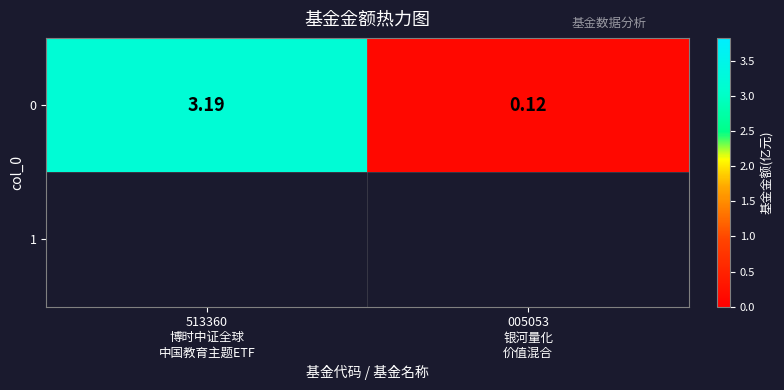

What is the average value?

1.7